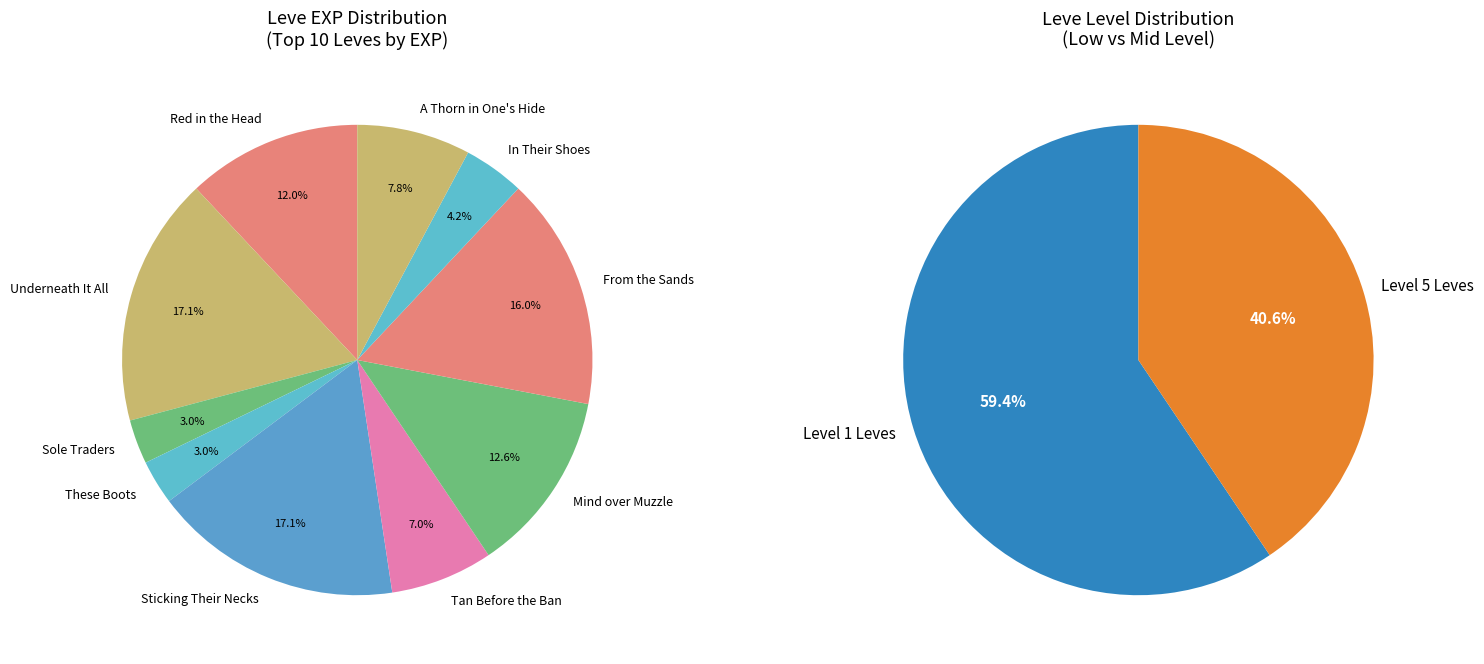

Which category has the smallest portion of the pie?

Sole Traders